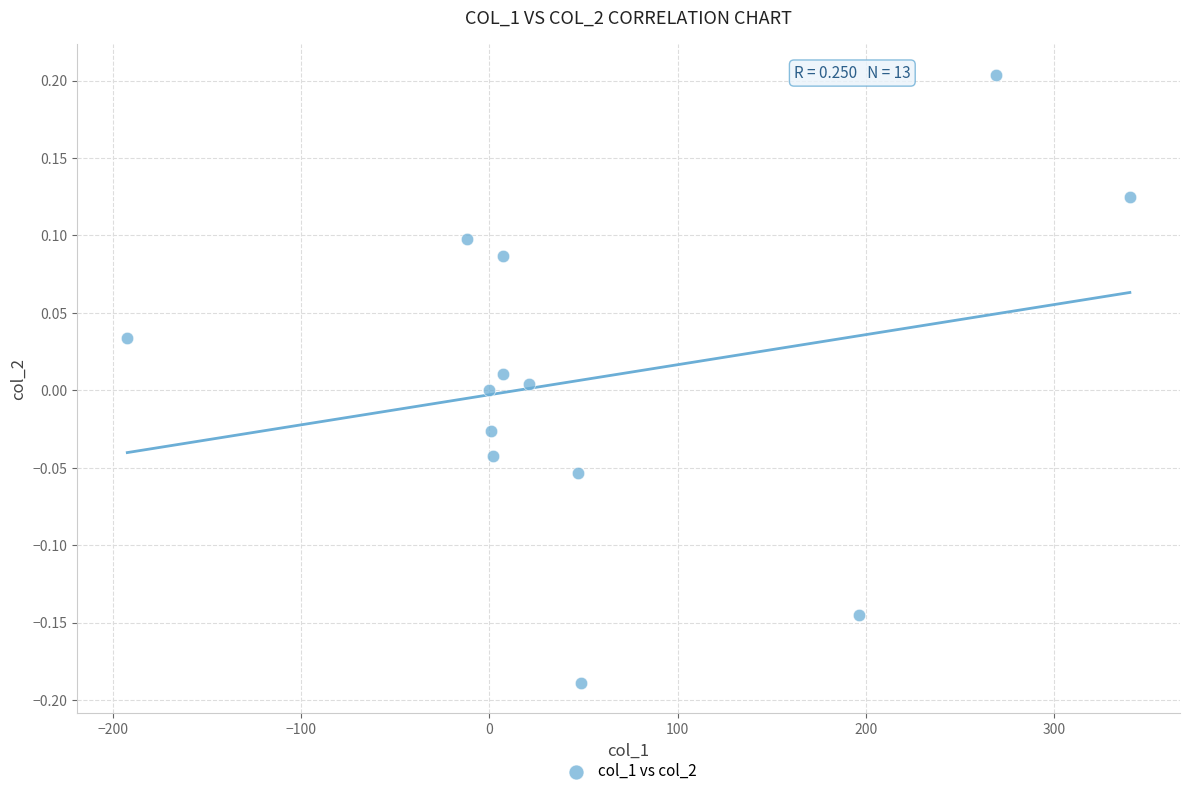

What is the range of X values (max minus min)?

532.4